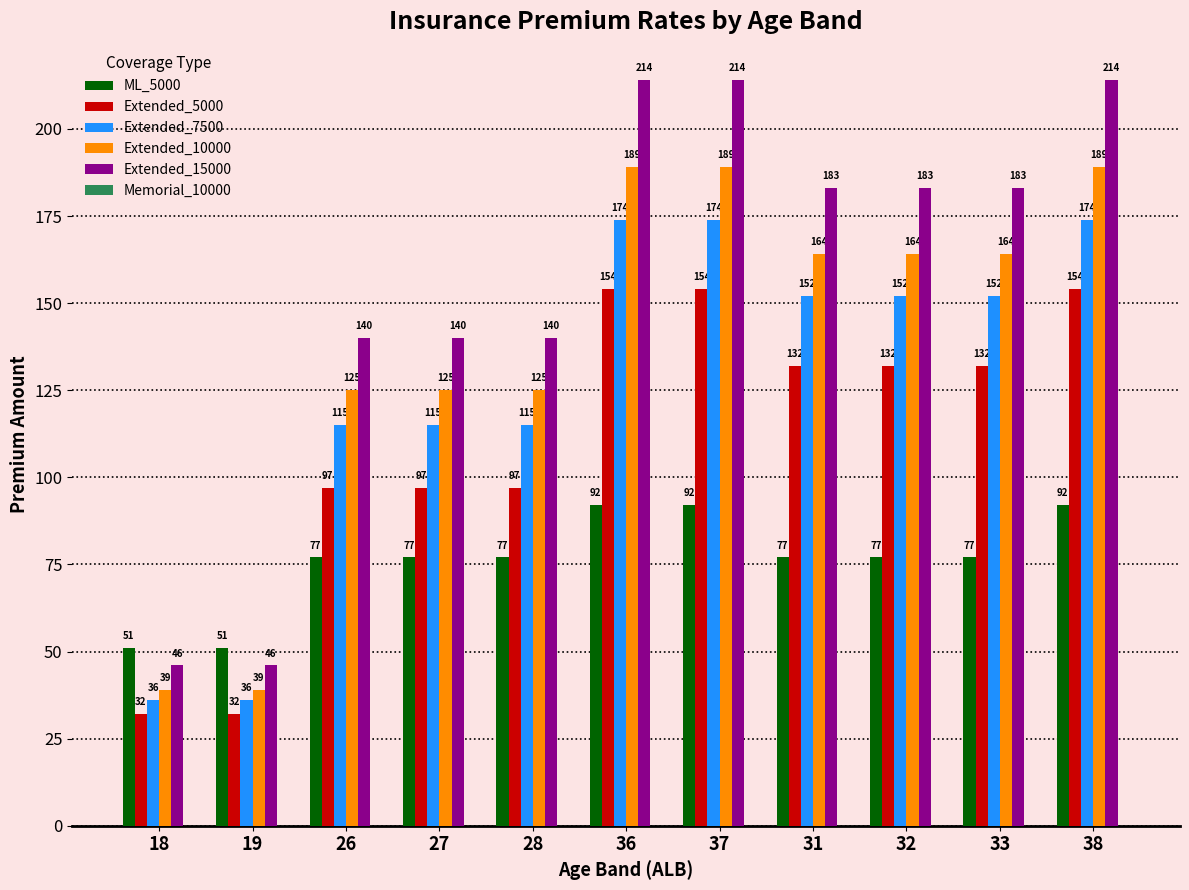

How many categories are shown in the chart?

11